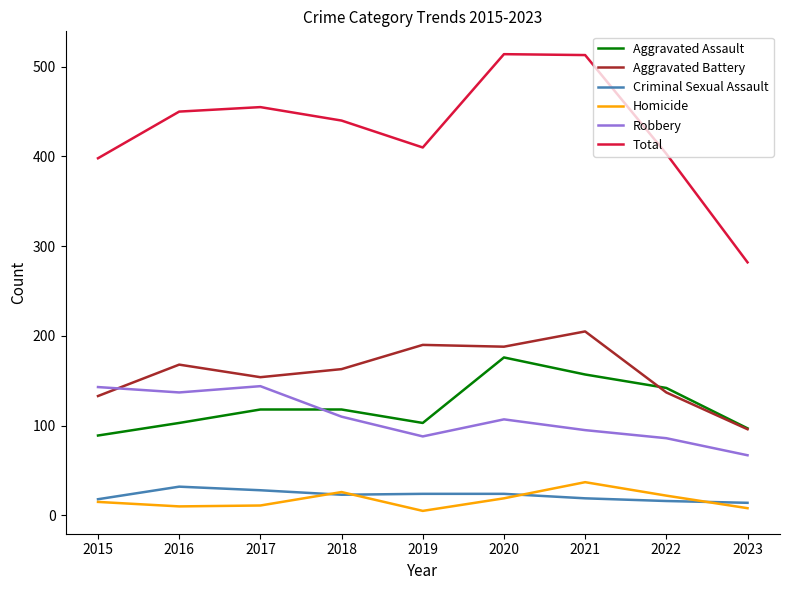

What is the highest value of the Aggravated Battery series?

205